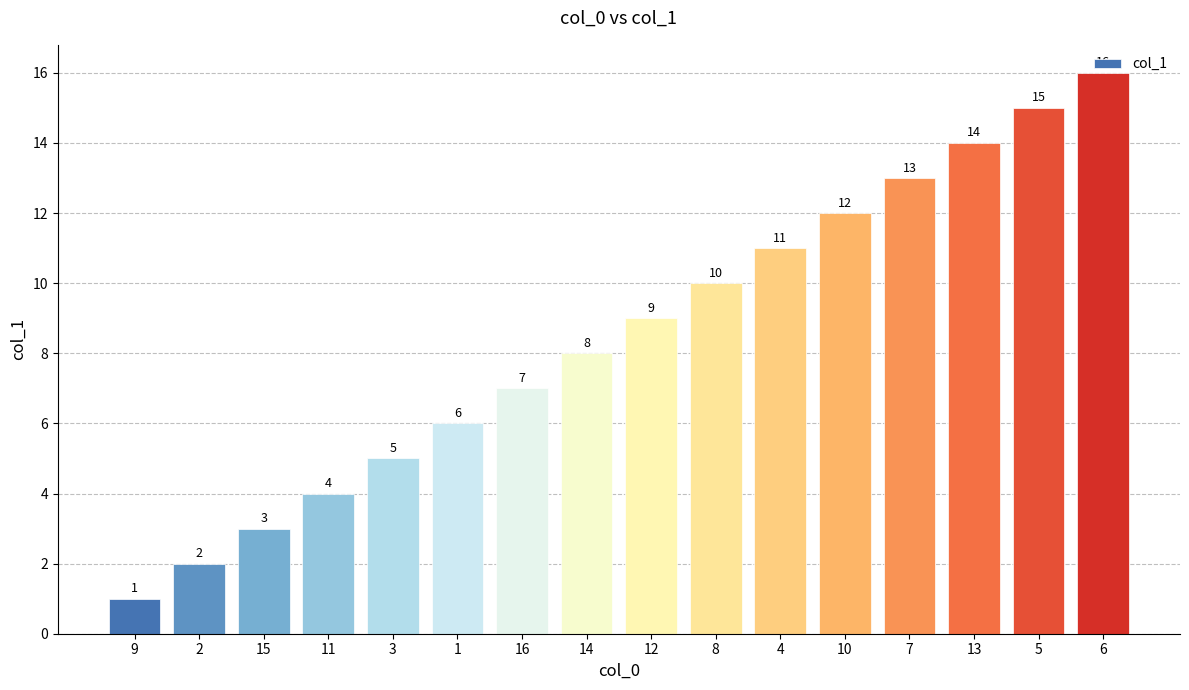

True or false: the data shows 1 at 2.

False